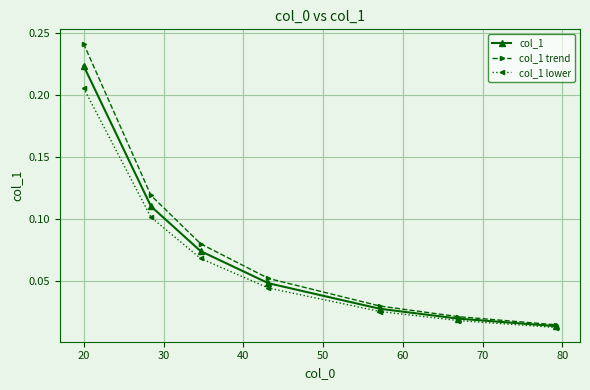

What are all the series names shown in the legend?

col_1, col_1 trend, col_1 lower